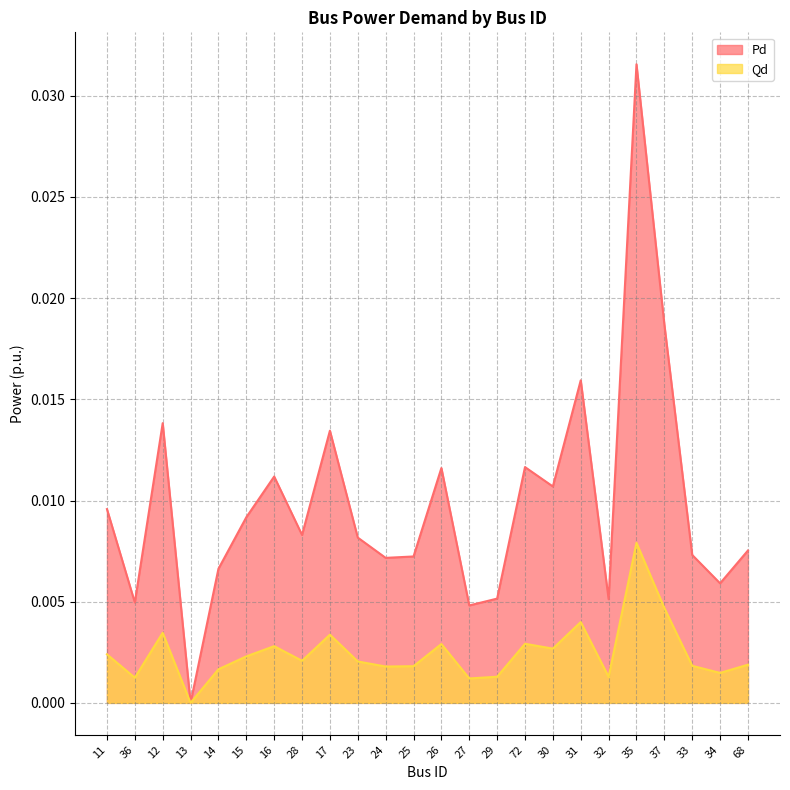

True or false: Qd and Pd cross at least once.

False